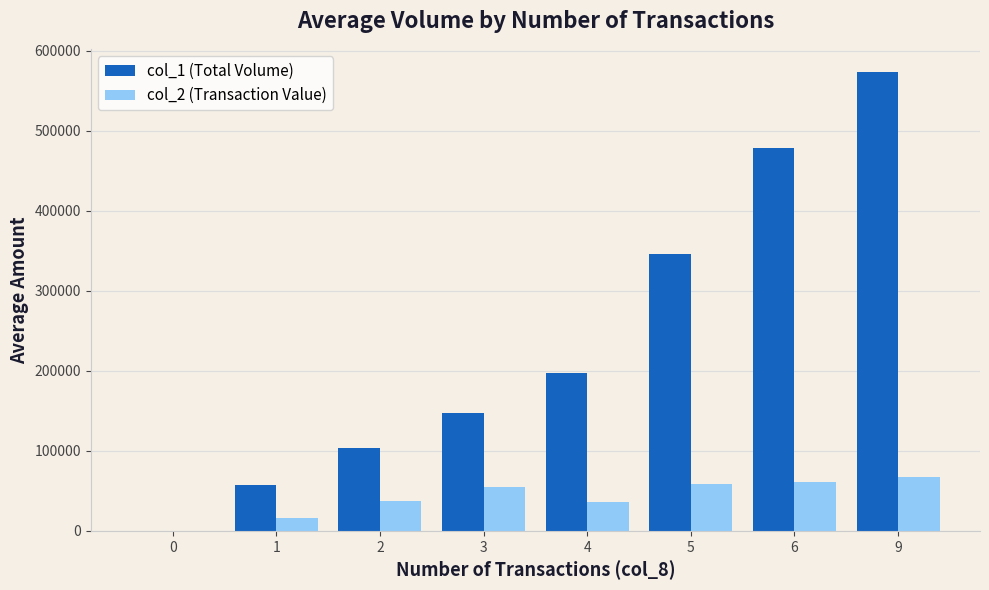

What is the maximum value shown in the chart?

574000